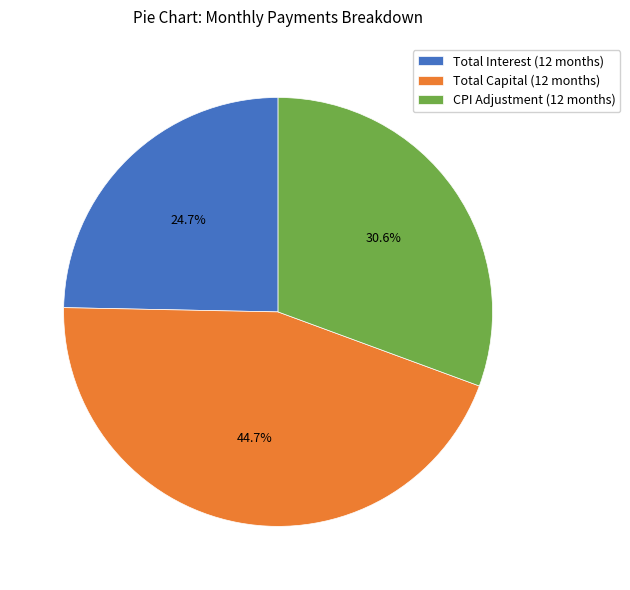

Does any single category account for the majority?

No